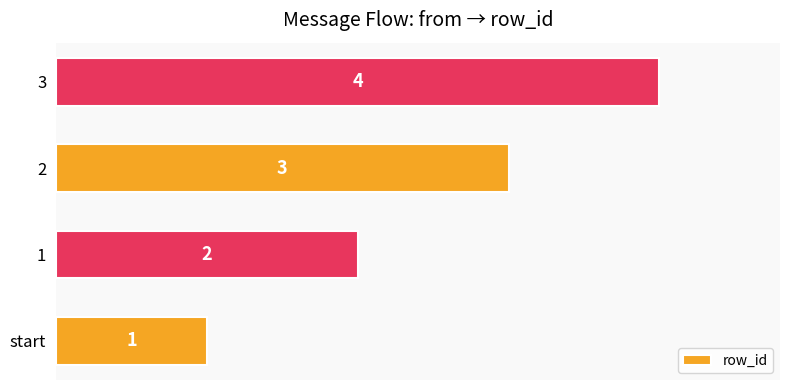

What is the sum of all values?

10